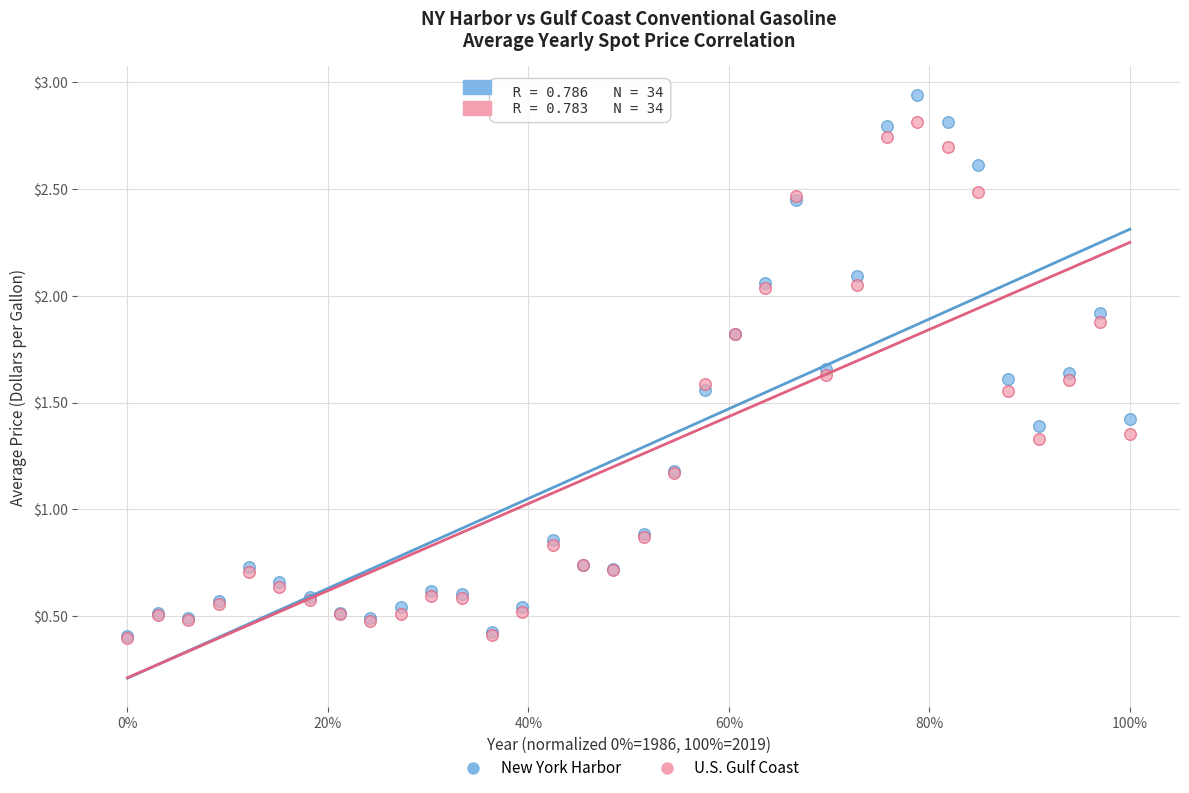

Which series contains the highest Y value?

New York Harbor